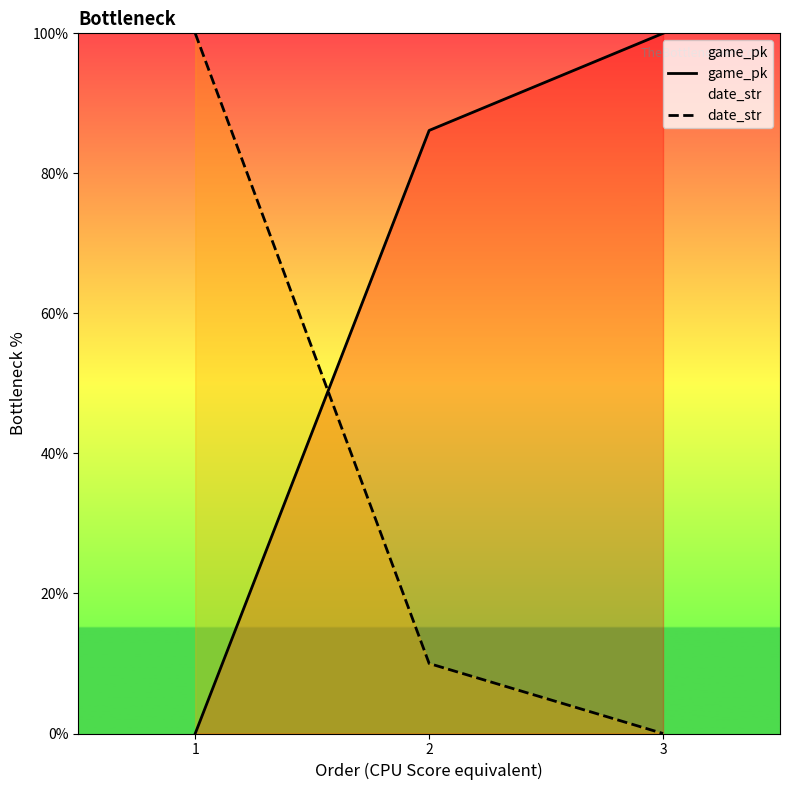

Which category has the lowest value across all series?

1